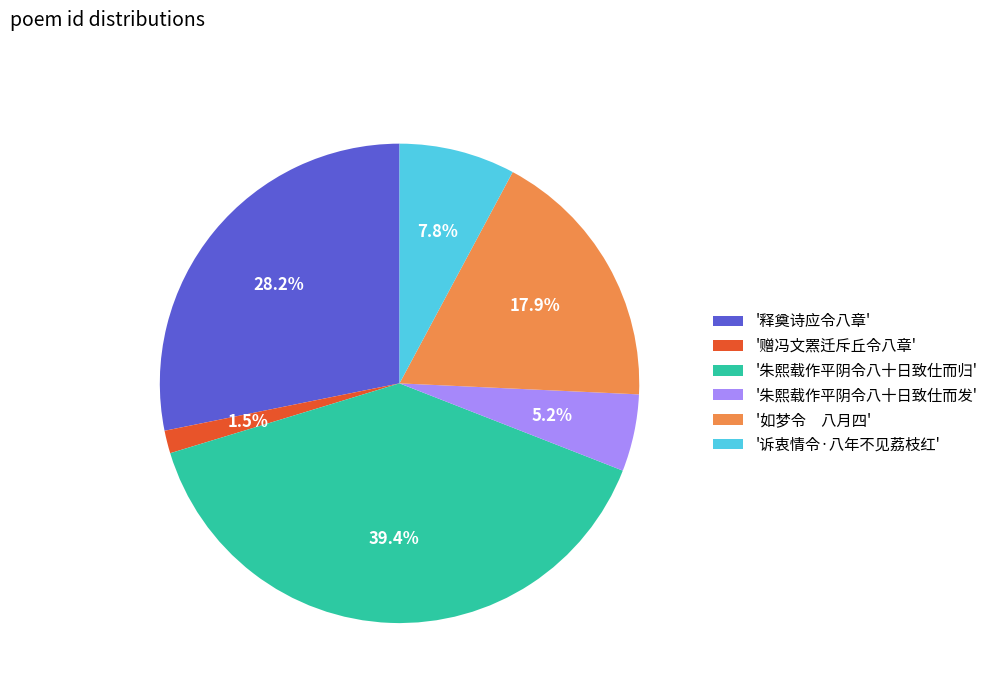

Does '如梦令 八月四' account for over 50% of the chart?

No